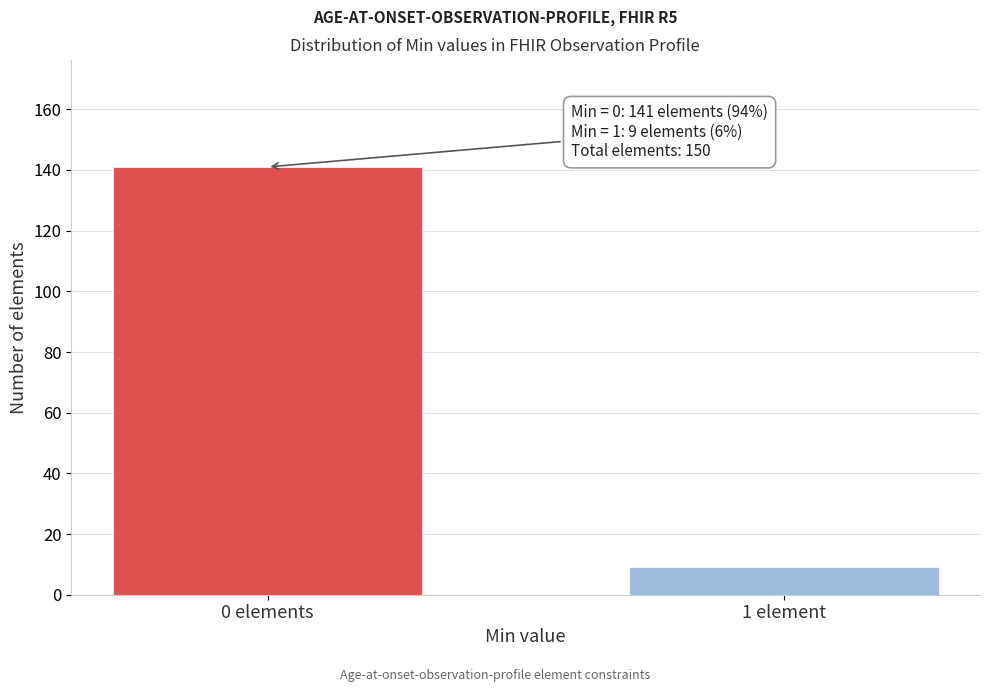

Reading left to right, list all the values displayed in this chart.

0 elements=141	1 element=9